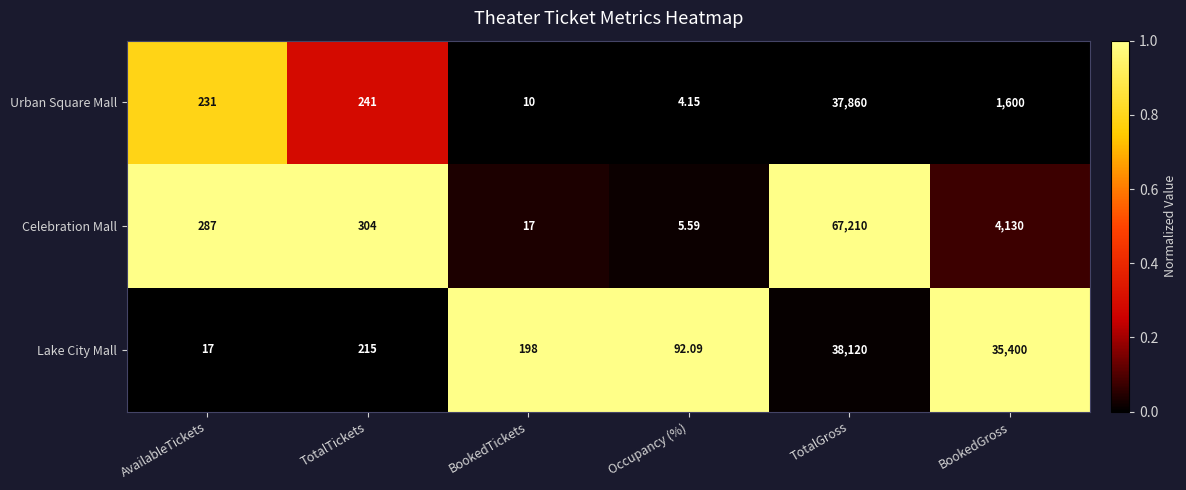

Which series changed the most between AvailableTickets and Occupancy (%)?

Celebration Mall